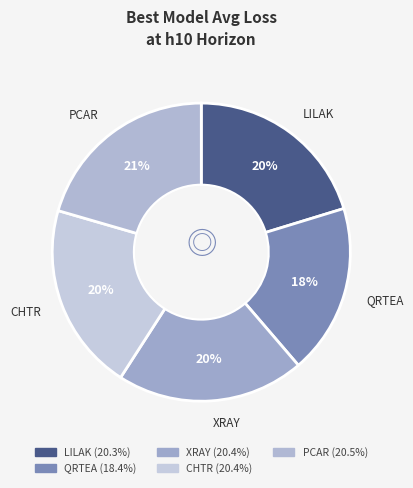

How many segments does this pie chart have?

5